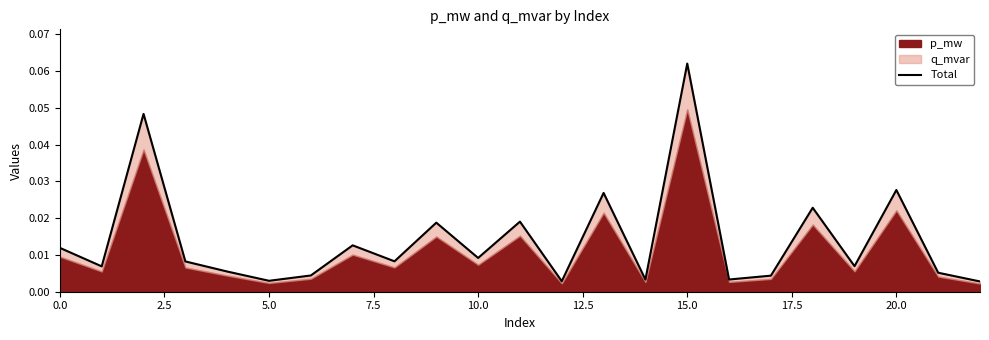

True or false: the data shows 0.0 at 19.

False